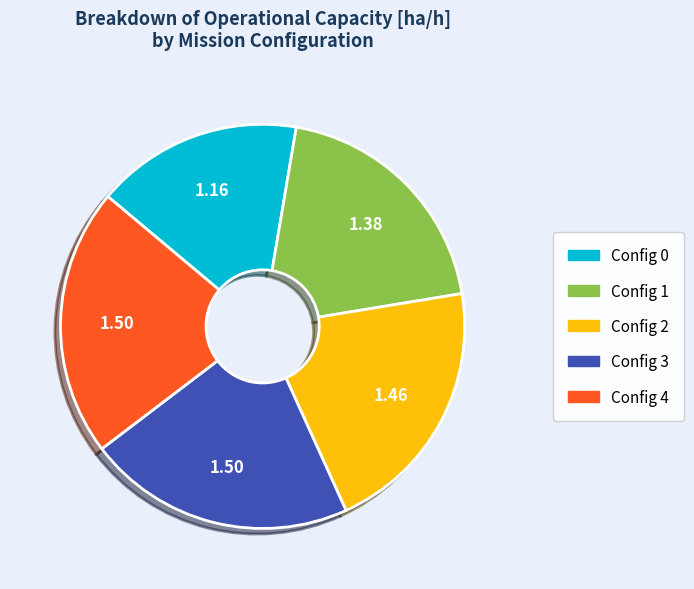

Is there a majority slice in this chart?

No